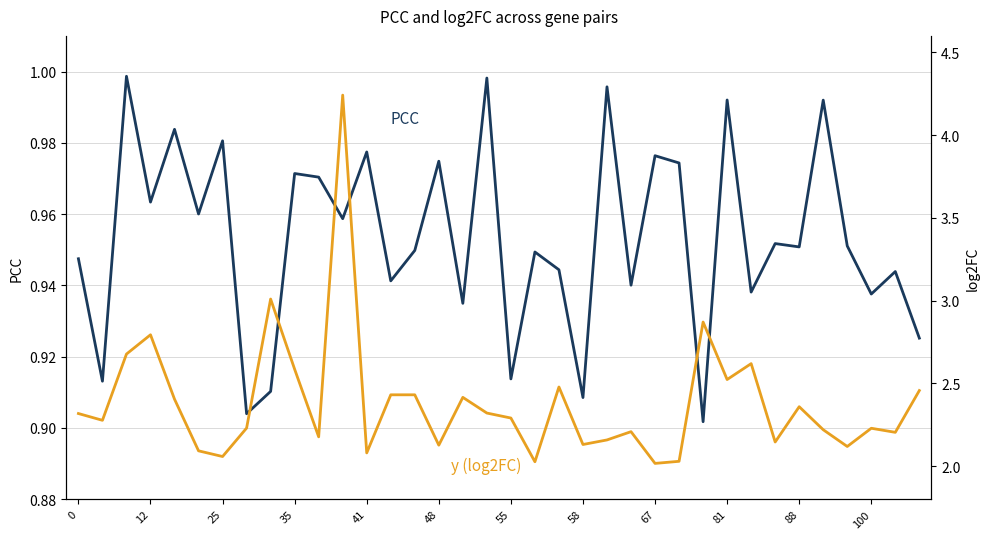

Between 12 and 12, which series saw the biggest shift?

y (log2FC)